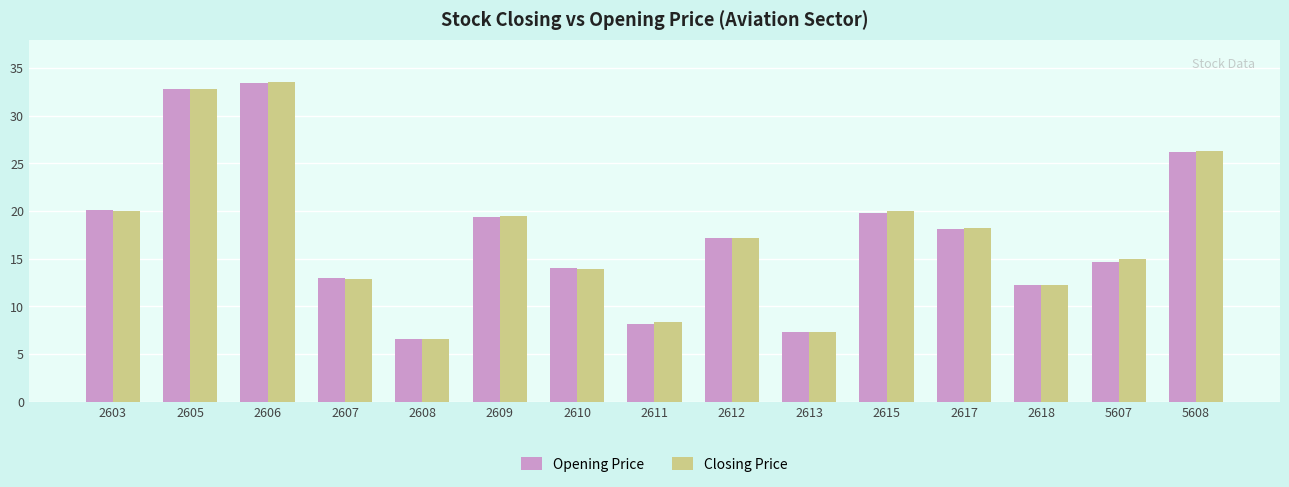

How many groups of bars are there?

15